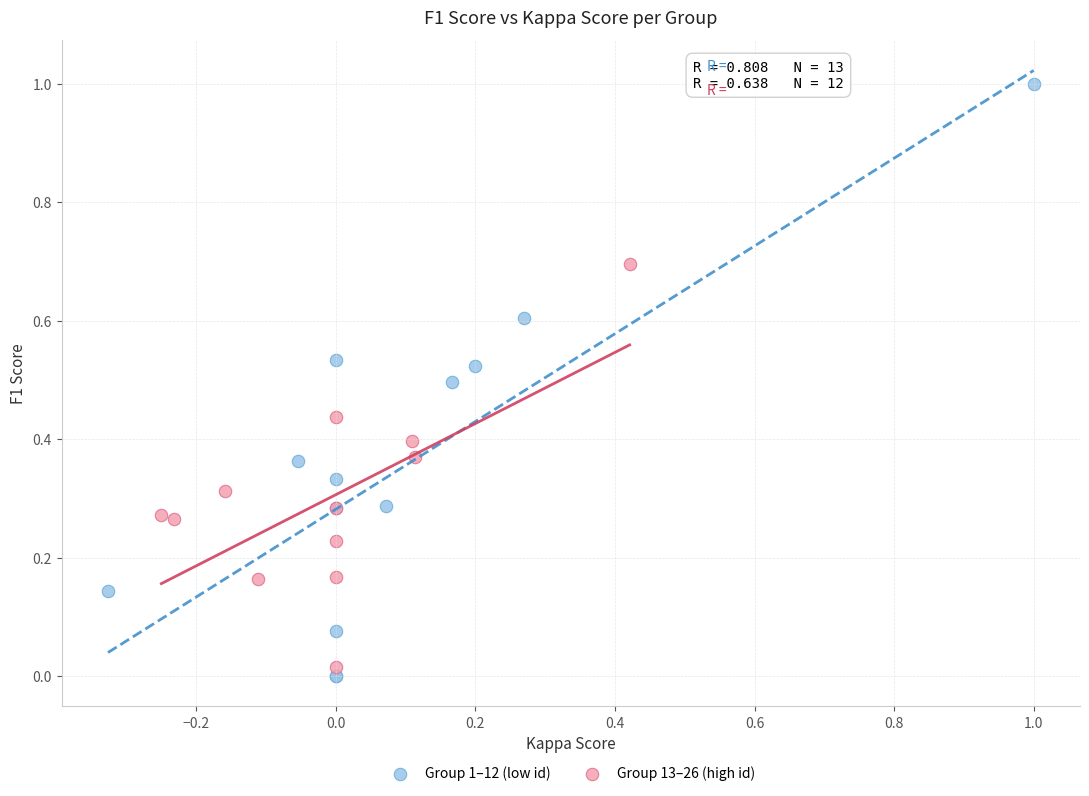

Which series has the widest spread of Y values?

Group 1–12 (low id)